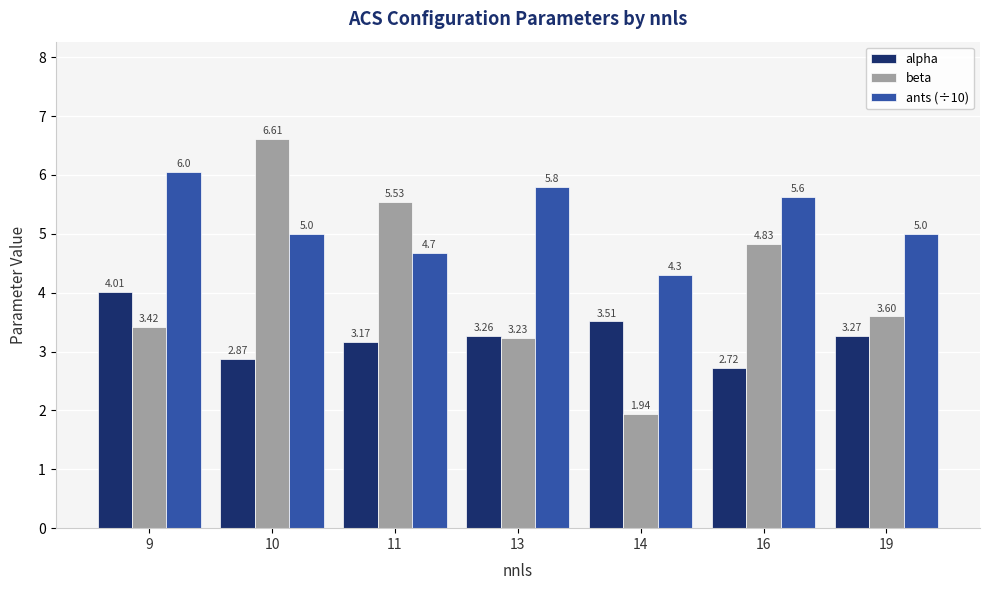

What is the greatest value displayed?

6.6